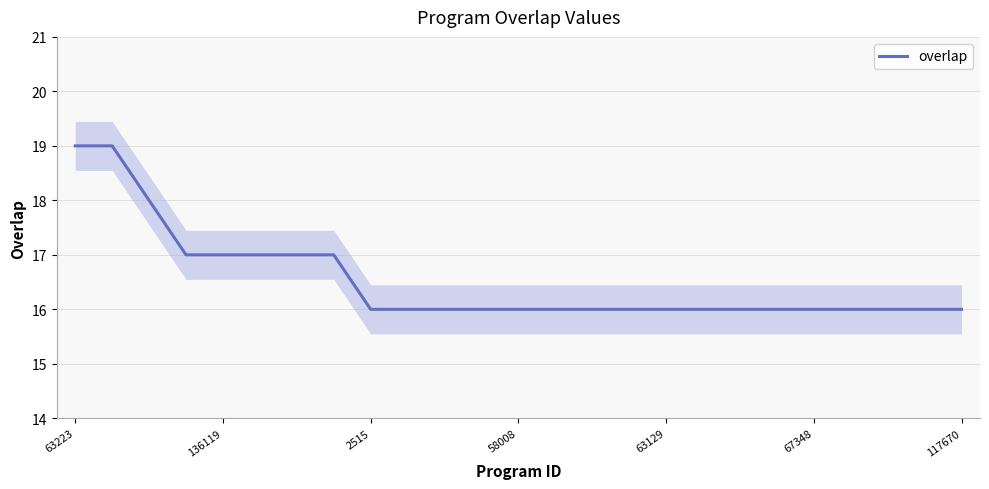

What is the lowest value of the overlap series?

16